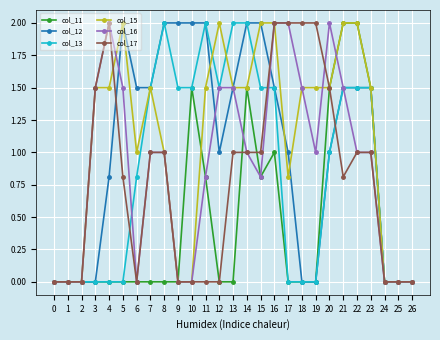

What is the maximum value for col_12?

2.0